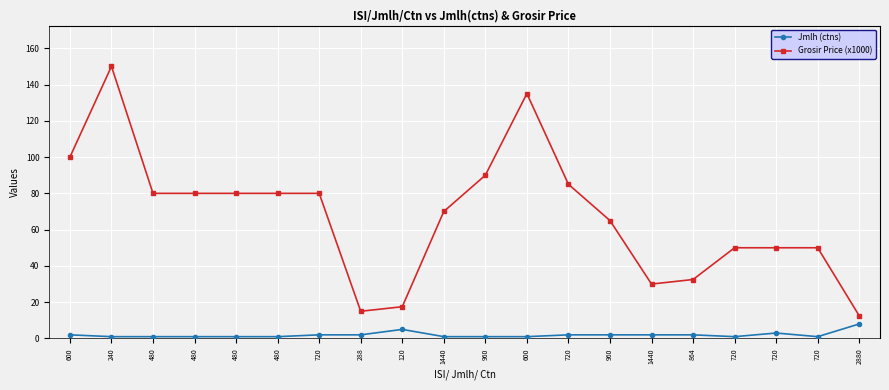

What is the spread (max minus min) of values at 288?

13.0